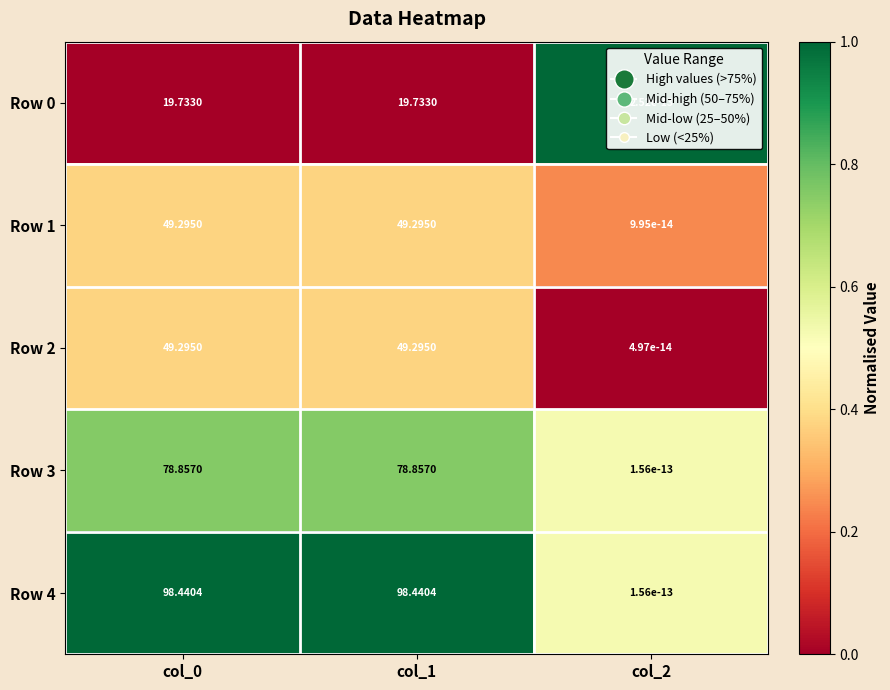

Is the value of Row 3 at col_2 greater than the value of Row 4 at col_0?

No